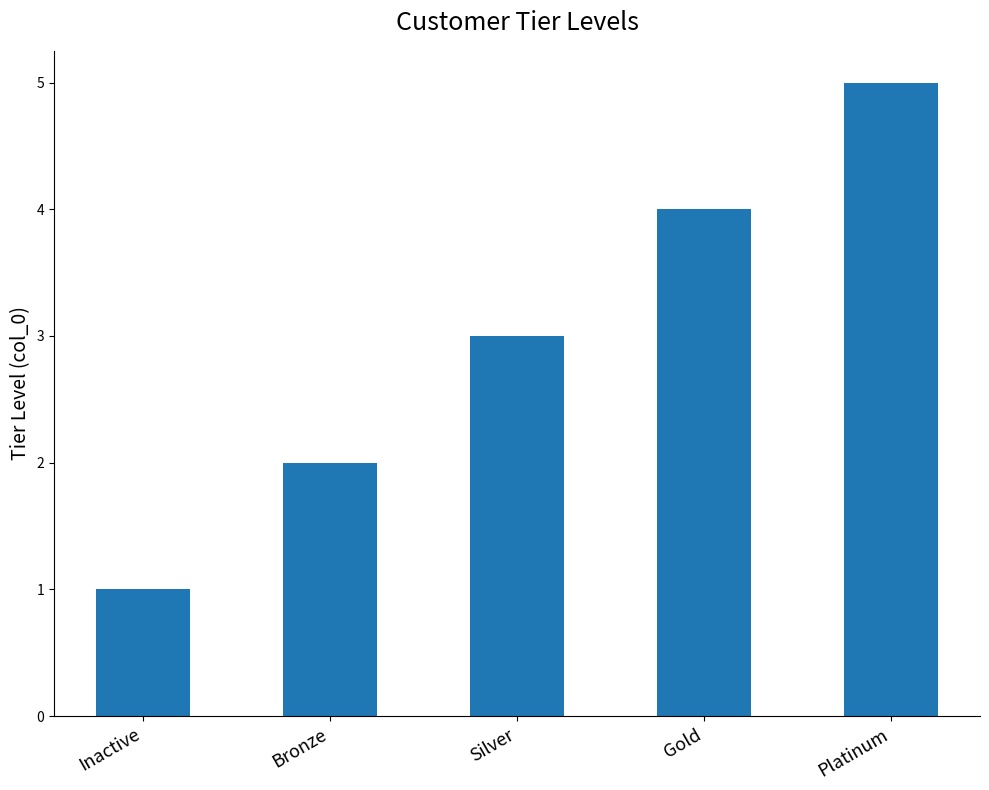

True or false: the data shows 3 at Bronze.

False